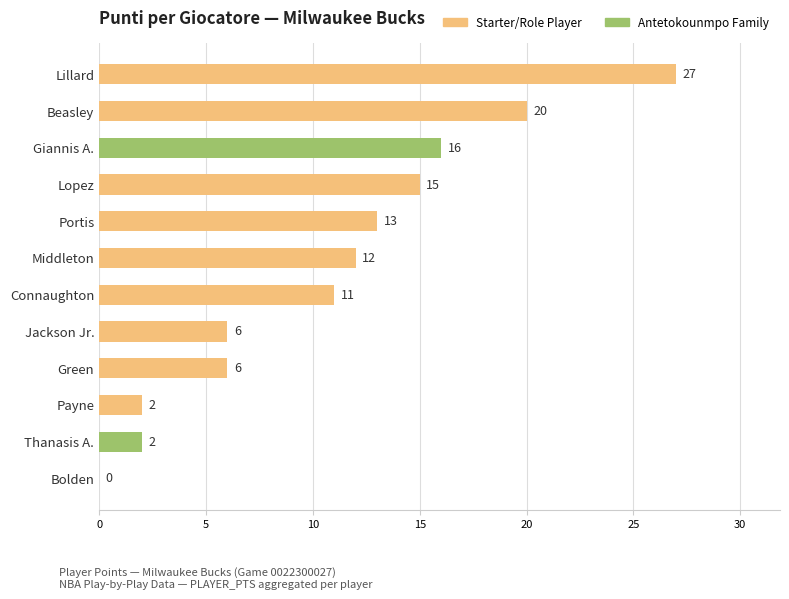

Is it true that the value at Green is 10?

False